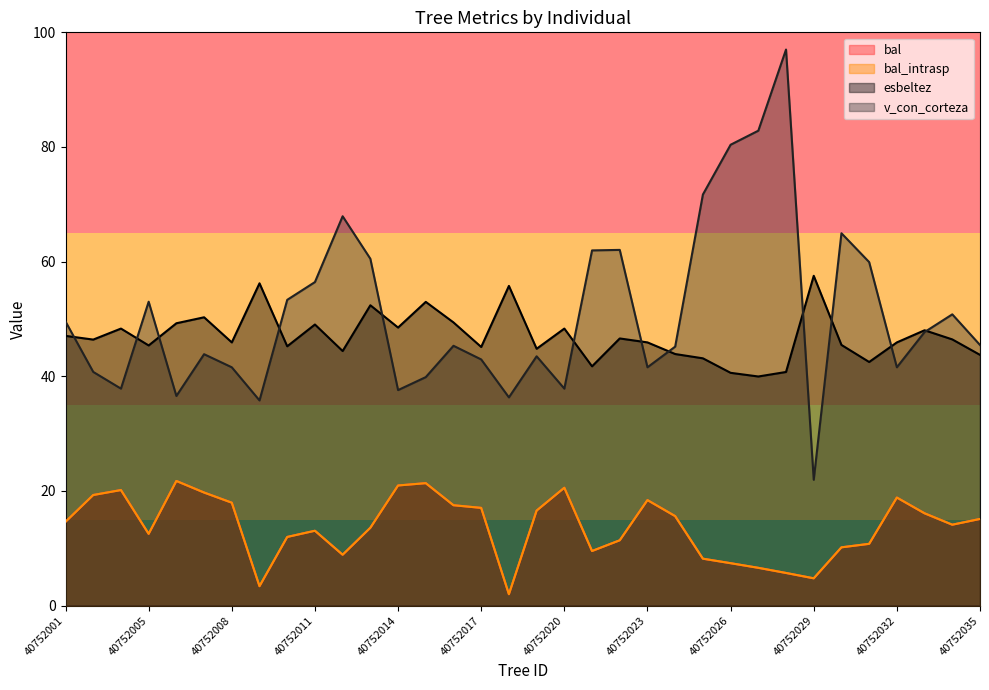

True or false: esbeltez and bal cross at least once.

False